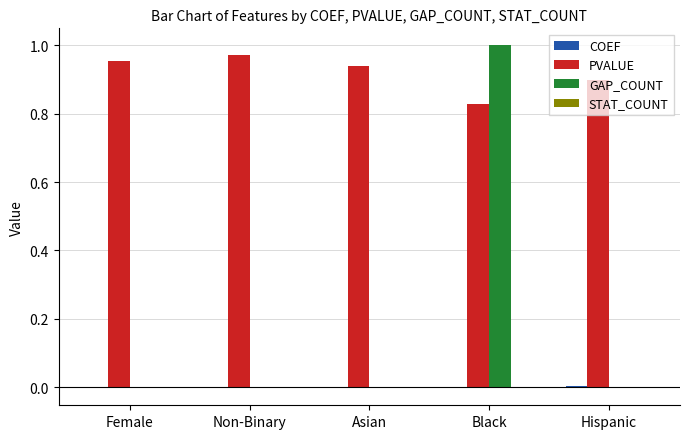

Is it true that GAP_COUNT equals 0.0 at Non-Binary?

True